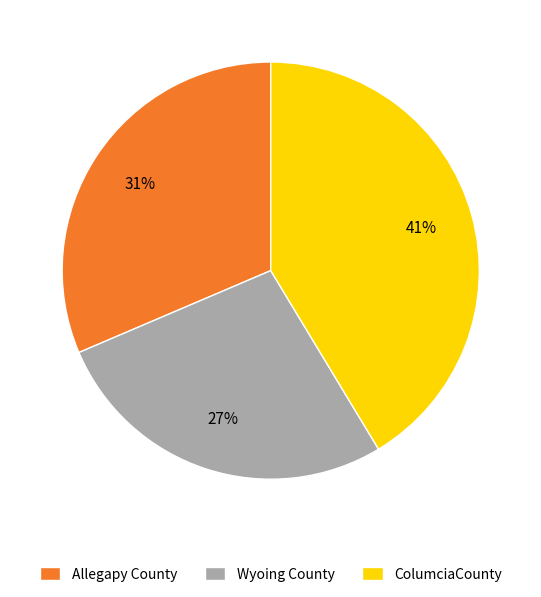

To the nearest percent, what portion does ColumciaCounty represent?

41%